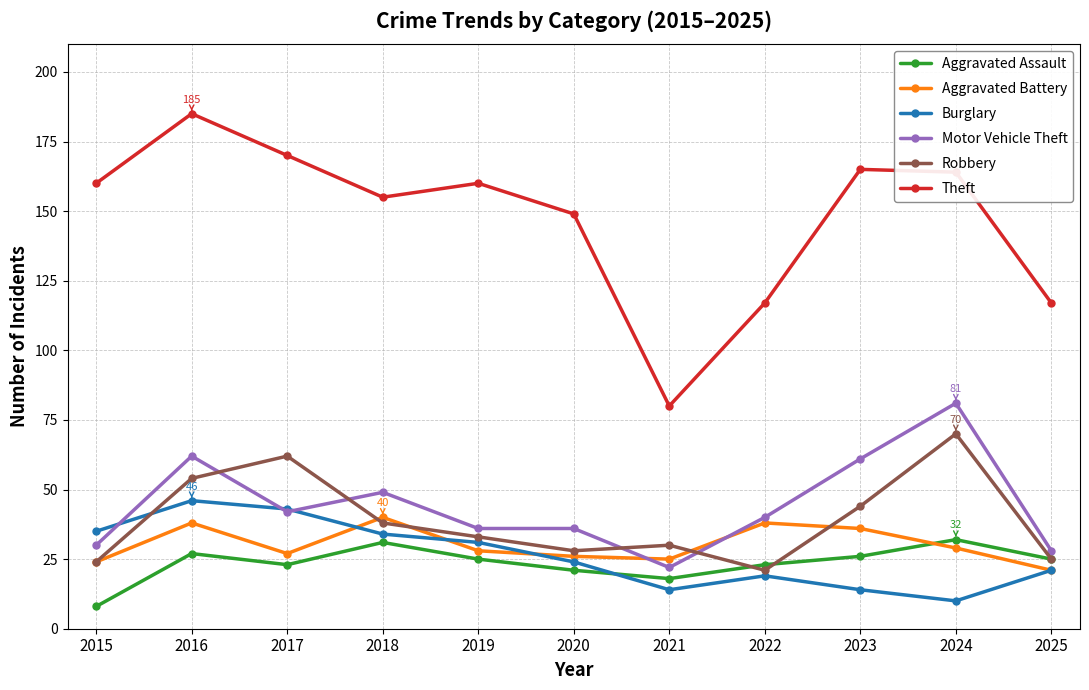

What is the lowest value of the Aggravated Battery series?

21